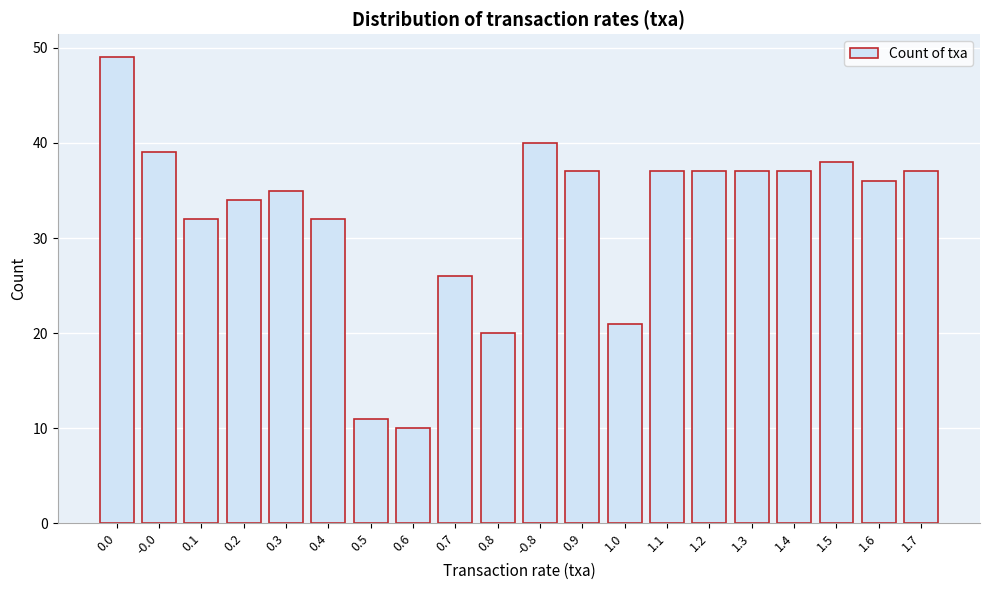

Reading left to right, extract all data points from this chart.

49	39	32	34	35	32	11	10	26	20	40	37	21	37	37	37	37	38	36	37